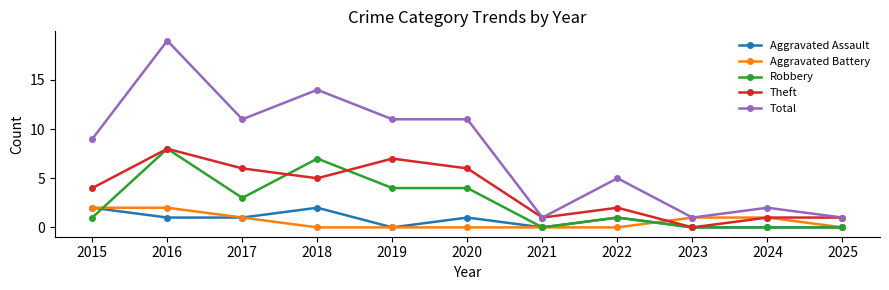

At which label does Theft reach its minimum?

2023